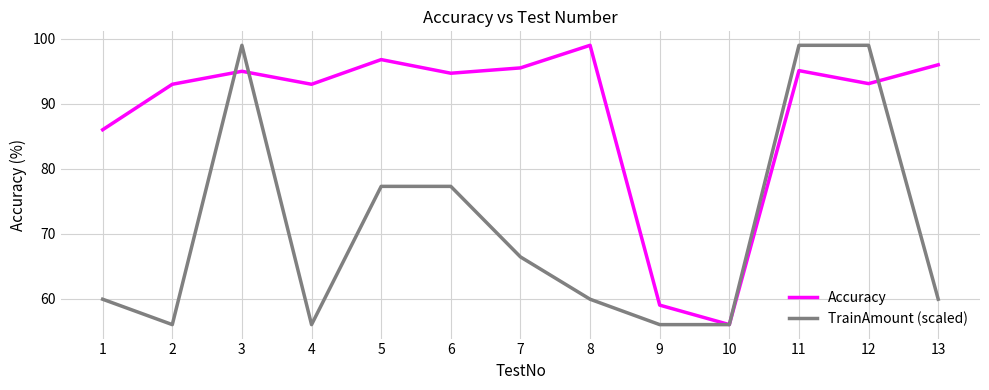

At how many categories does at least one series exceed 67?

11